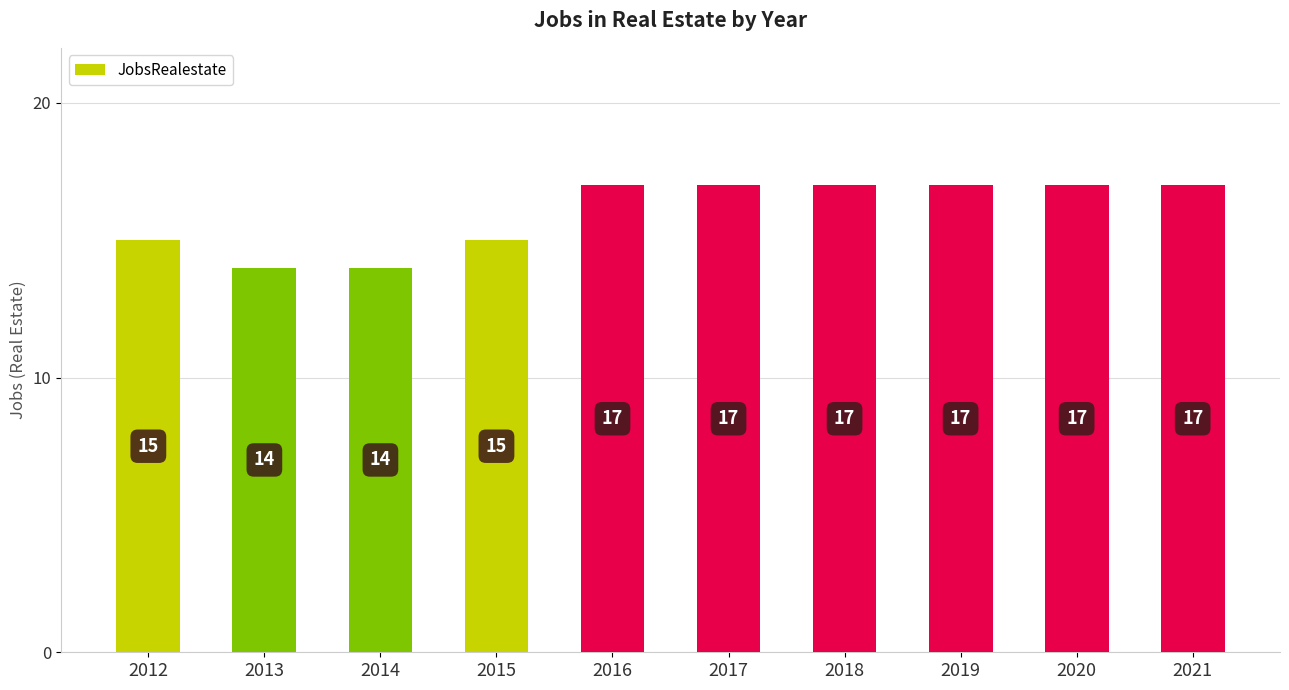

What is the smallest value displayed?

14